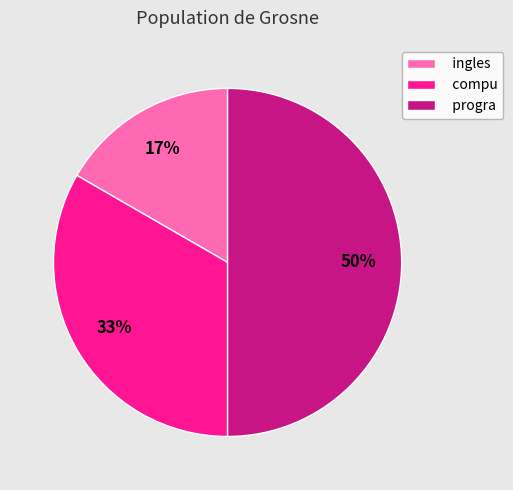

Rank the categories by value from highest to lowest.

progra, compu, ingles